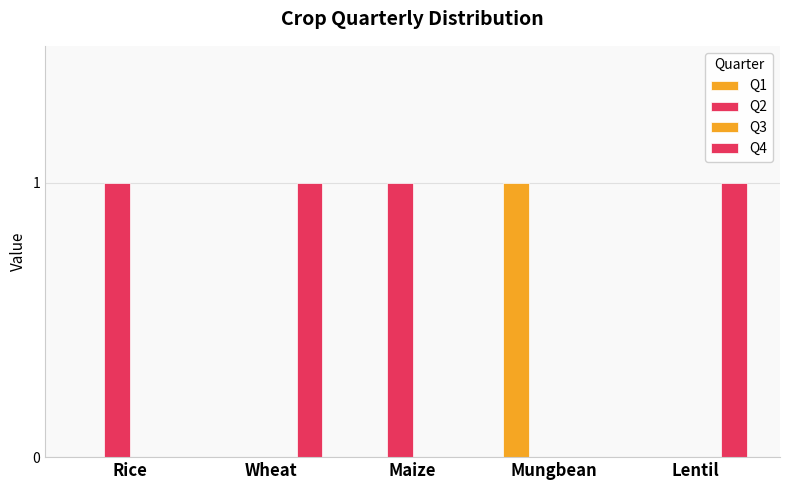

How many data points does each series have?

5